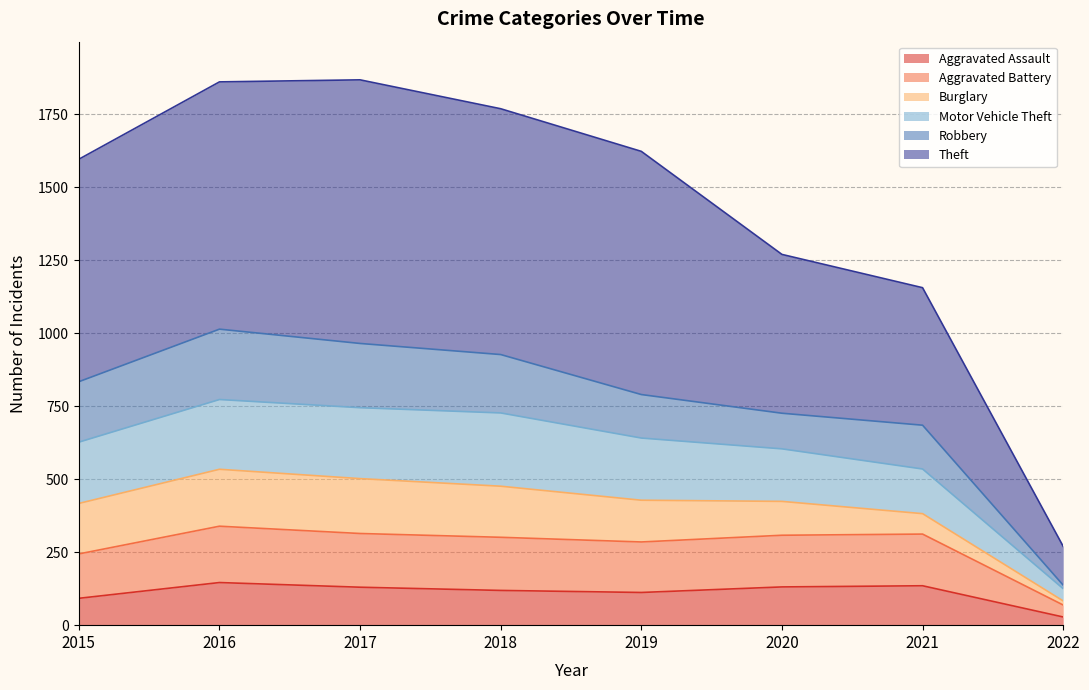

What is the value of the Aggravated Assault point at the 8th from the left?

28